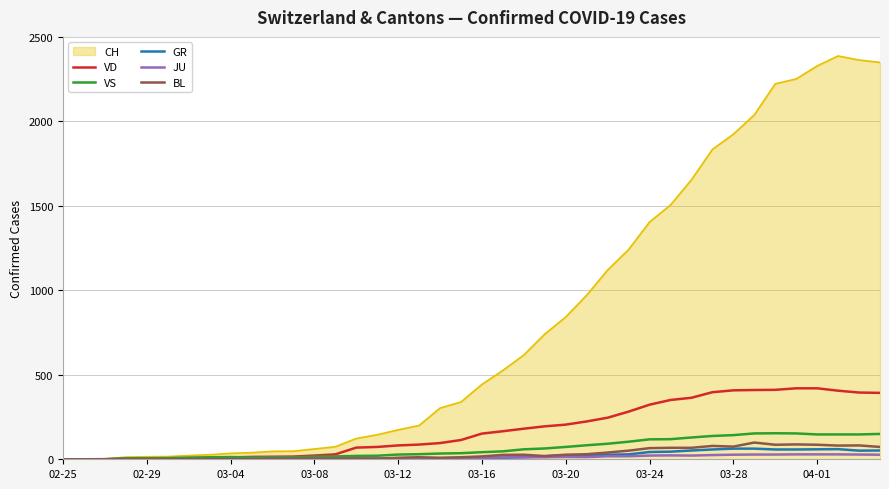

What is the highest value of the GR series?

63